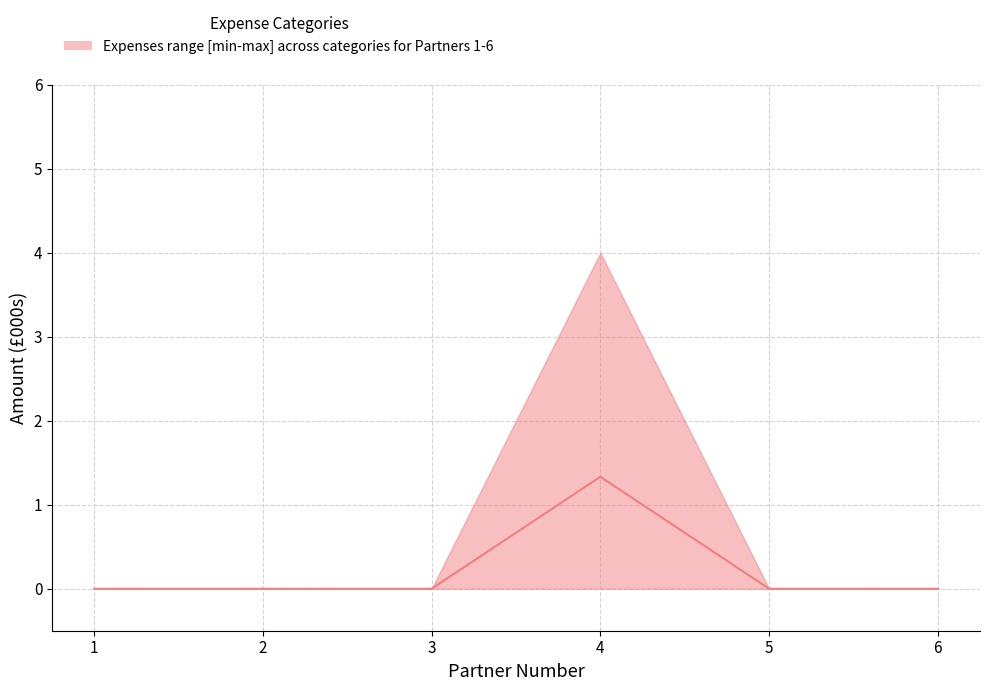

Reading right to left, transcribe all the data shown in this chart.

0.0	0.0	1.3	0.0	0.0	0.0